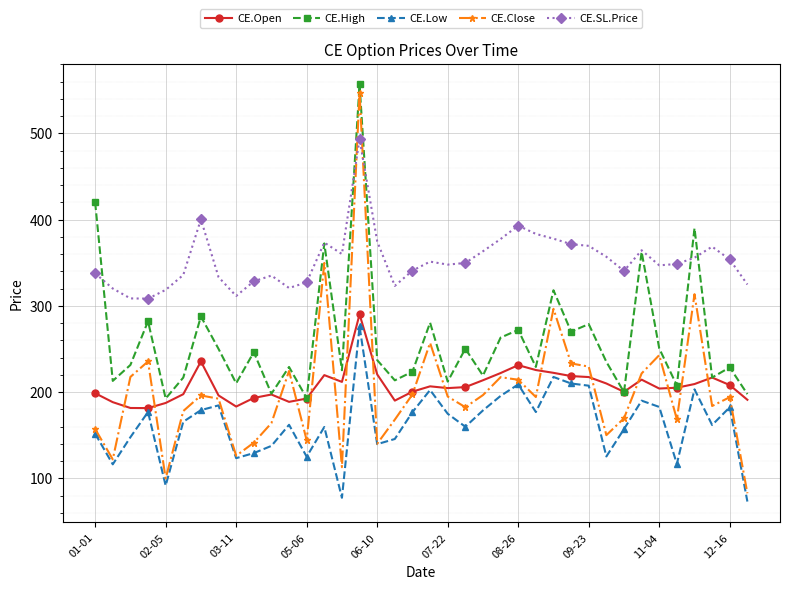

True or false: CE.Close has more than 1 interior local peaks.

True